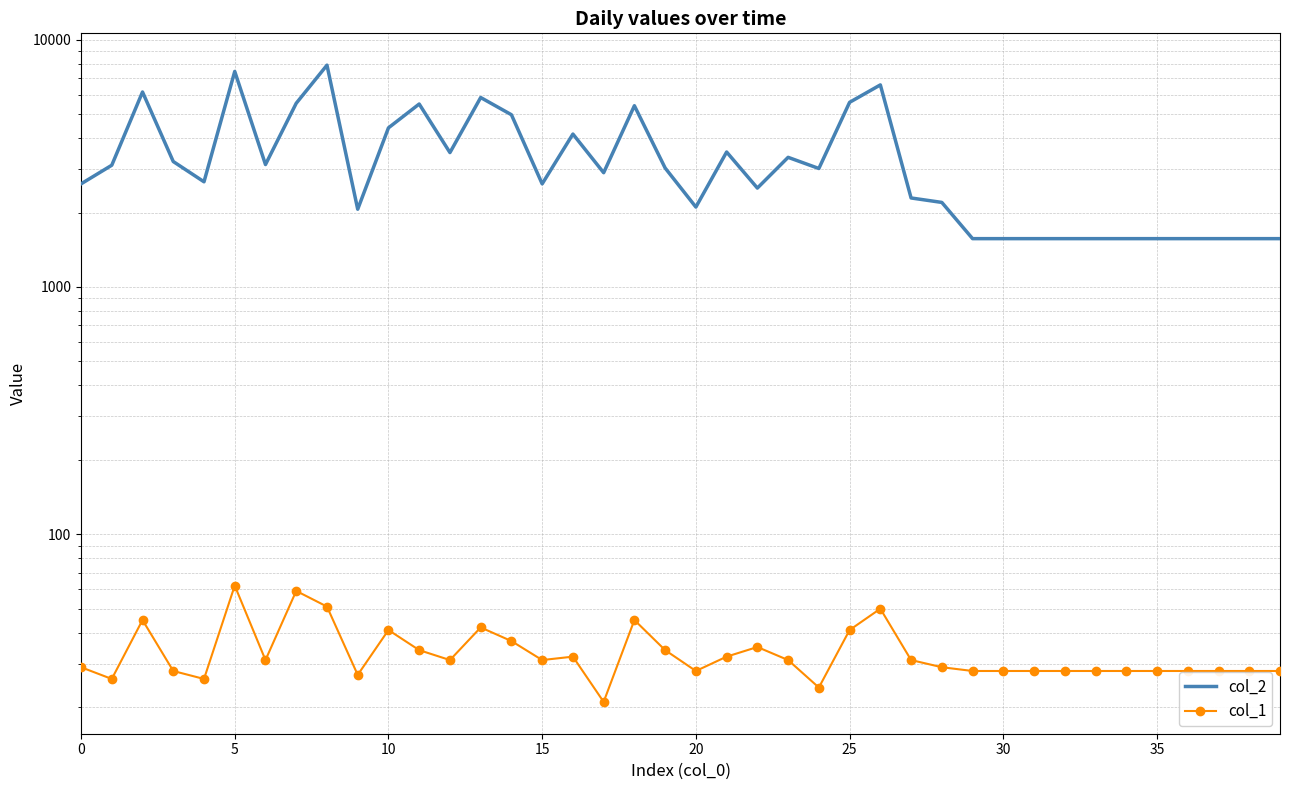

At which label is col_1 closest to 41?

10